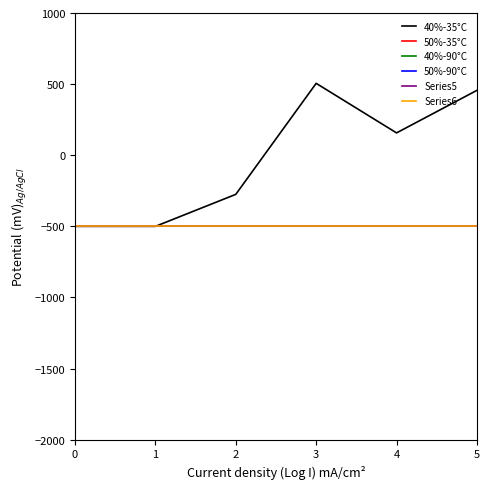

What is the maximum value for 40%-35°C?

505.5